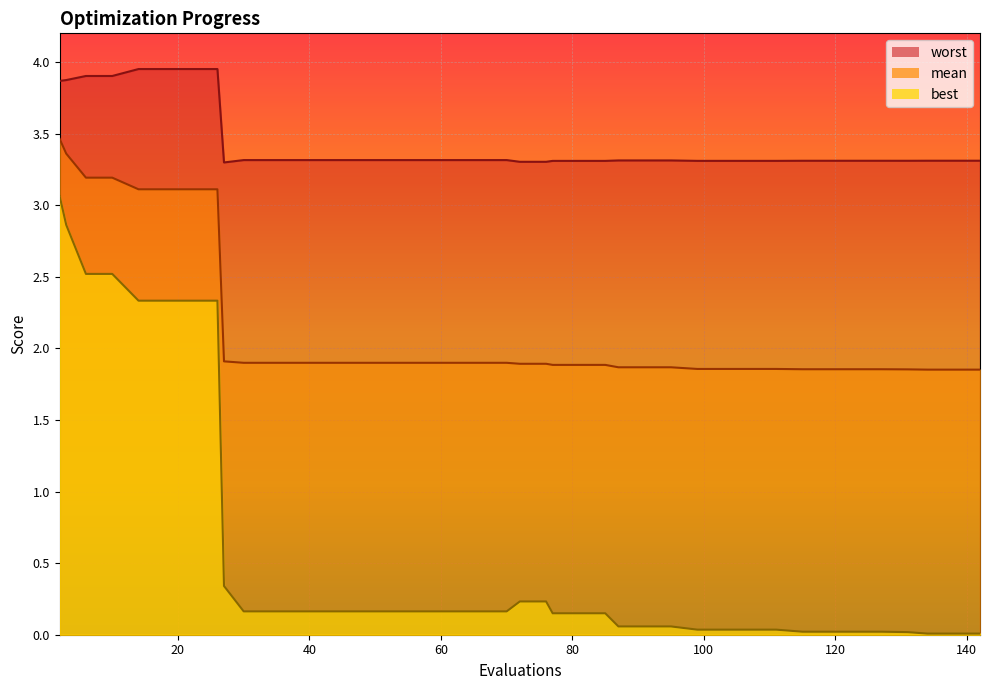

Which series changed the most between 76 and 103?

best